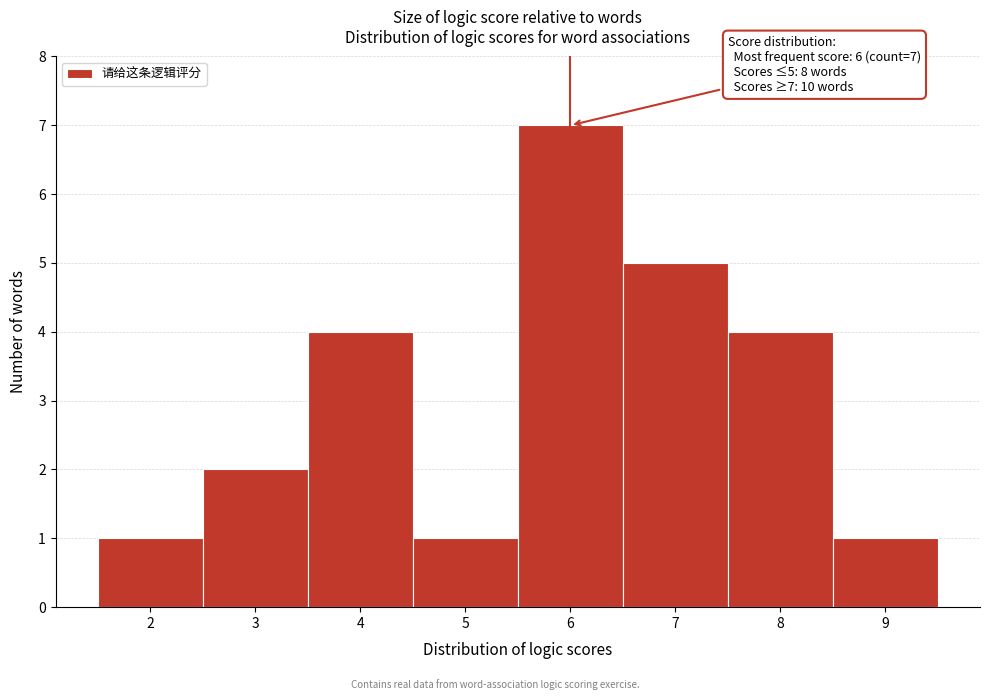

Which range on the x-axis has the tallest bar?

5.5 to 6.5